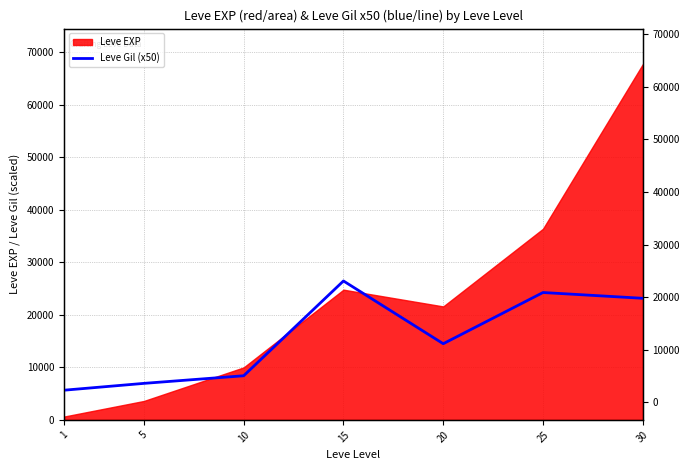

True or false: the data shows 10935 at 25.

False